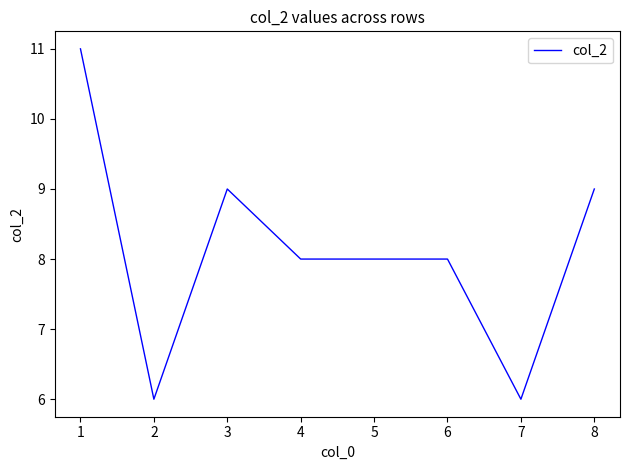

Does the chart have visible grid lines?

No